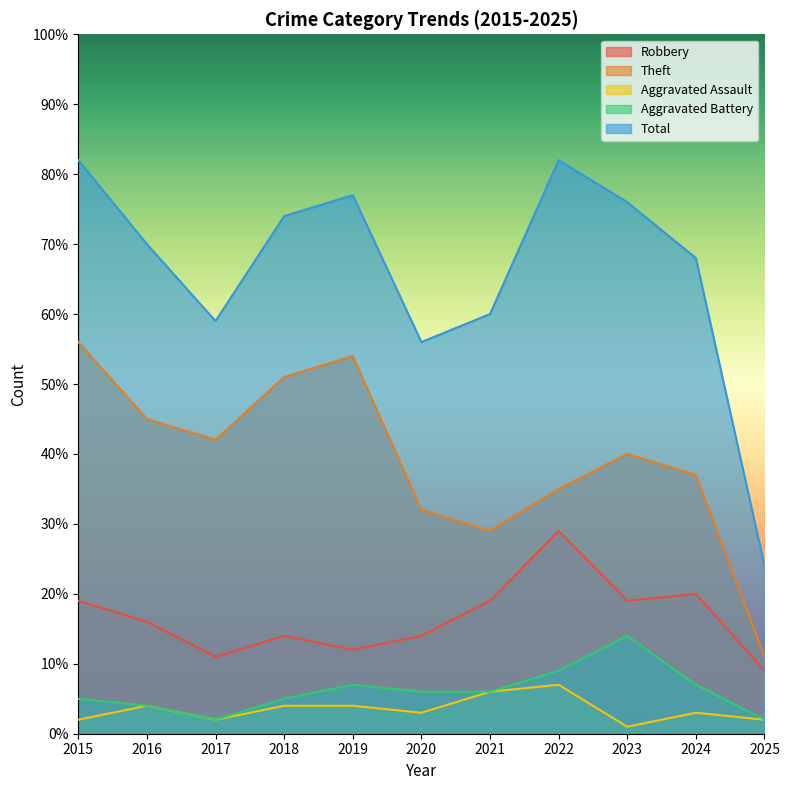

At which category does Theft reach its first local valley?

2017